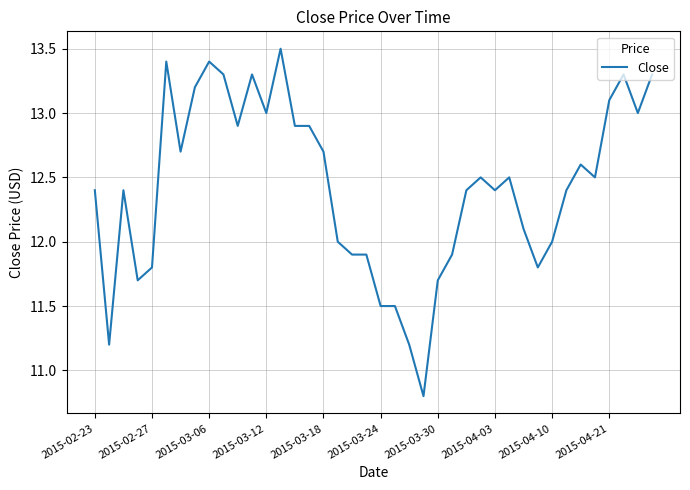

What is the minimum value shown in the chart?

10.8